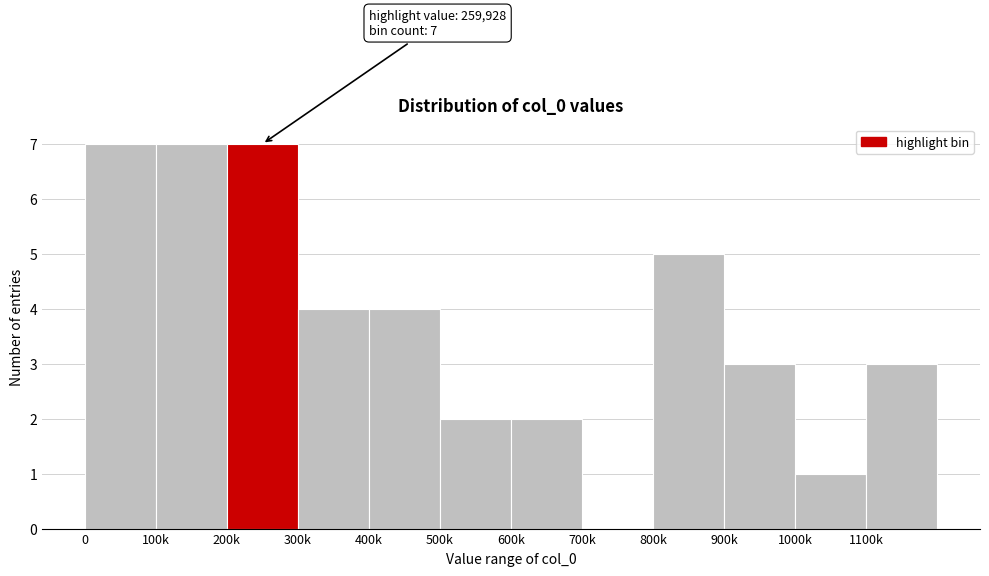

Reading left to right, transcribe all the data shown in this chart.

0=7	100k=7	200k=7	300k=4	400k=4	500k=2	600k=2	700k=0	800k=5	900k=3	1000k=1	1100k=3